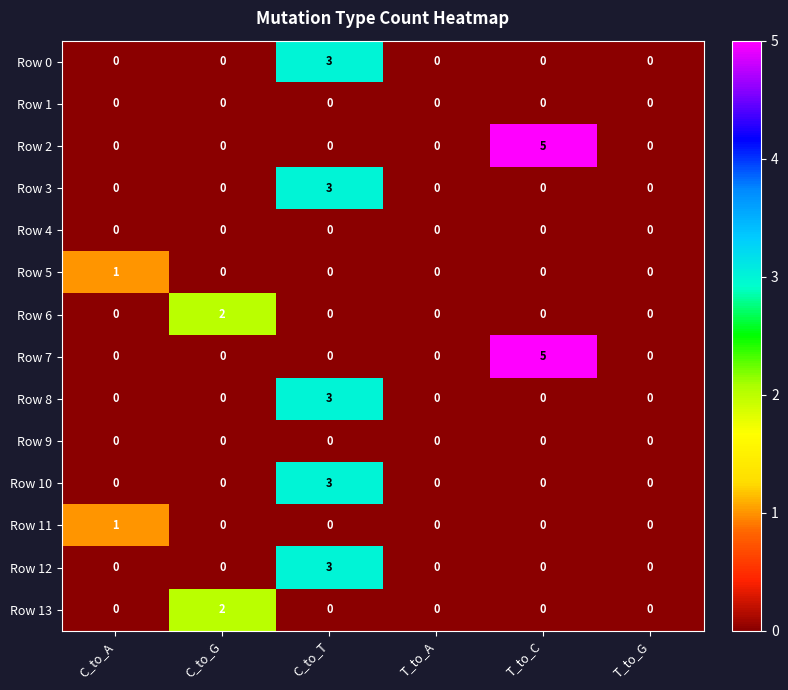

Which label corresponds to the largest value in the chart?

T_to_C